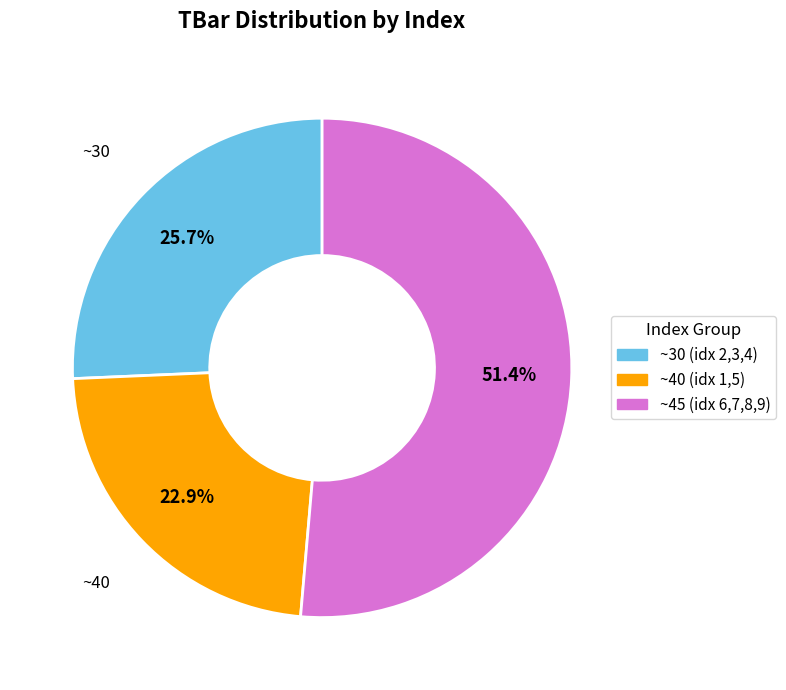

Is there any slice that represents more than half of the pie?

Yes